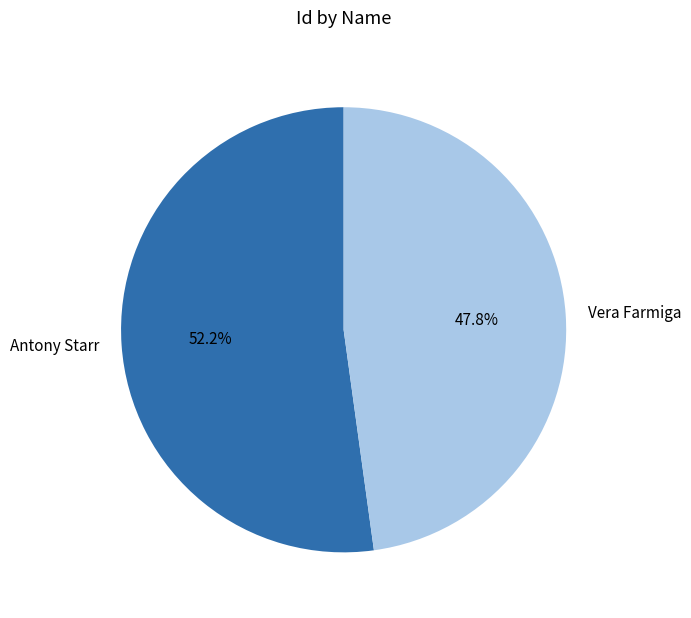

Is there a majority slice in this chart?

Yes